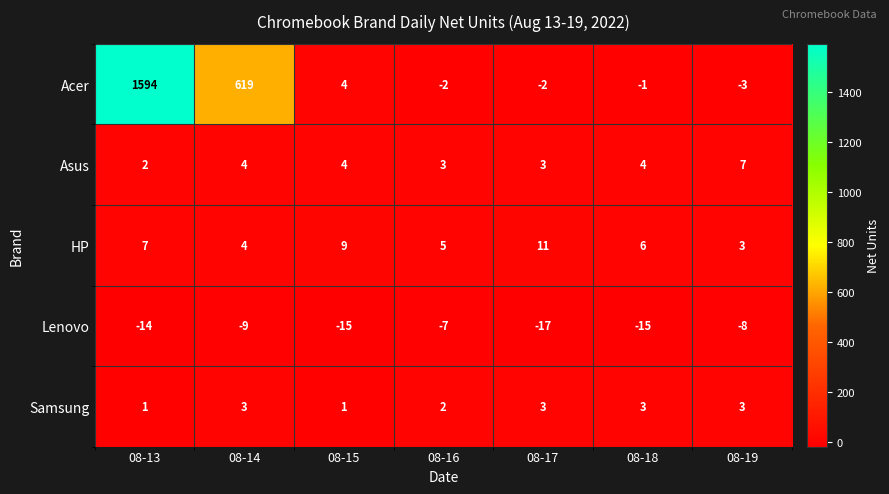

What is the spread (max minus min) of values at 08-13?

1608